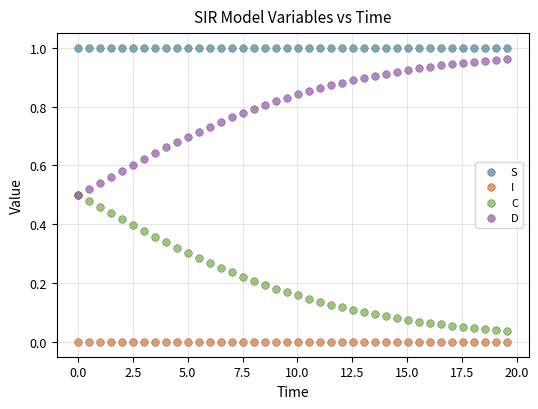

Which series contains the highest Y value?

S